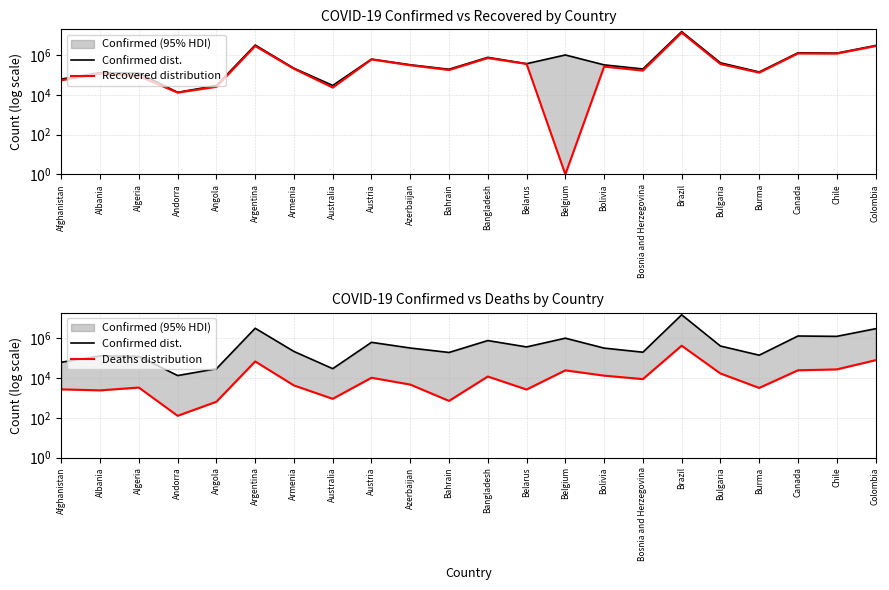

True or false: Deaths distribution and Confirmed dist. cross at least once.

False